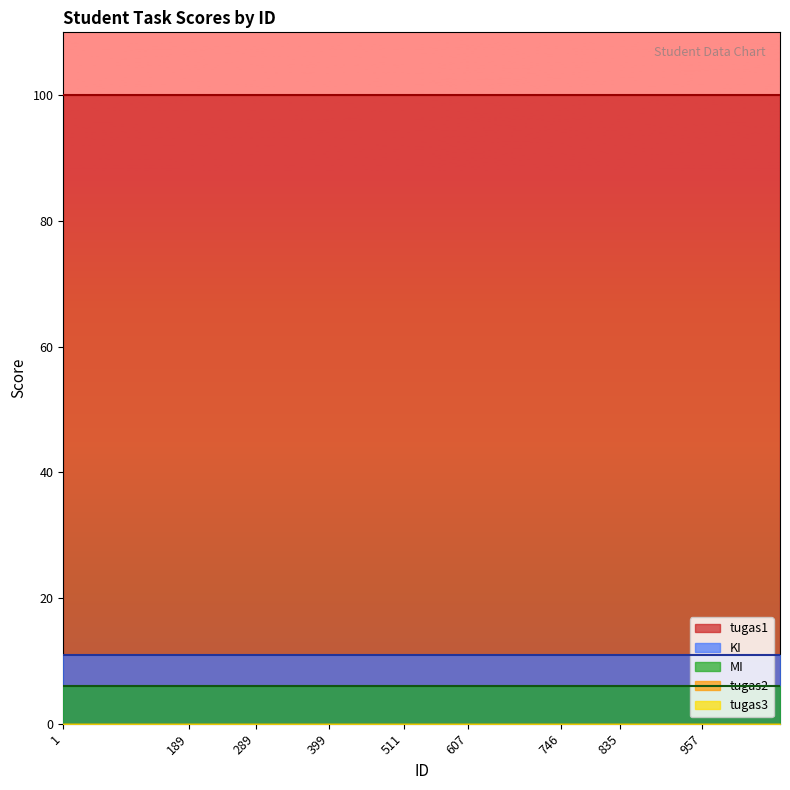

Rank the categories by KI value from highest to lowest.

1, 32, 121, 180, 189, 210, 241, 245, 289, 355, 364, 381, 399, 440, 472, 481, 511, 531, 564, 587, 607, 648, 675, 722, 746, 749, 768, 790, 835, 850, 880, 925, 957, 1008, 1029, 1074